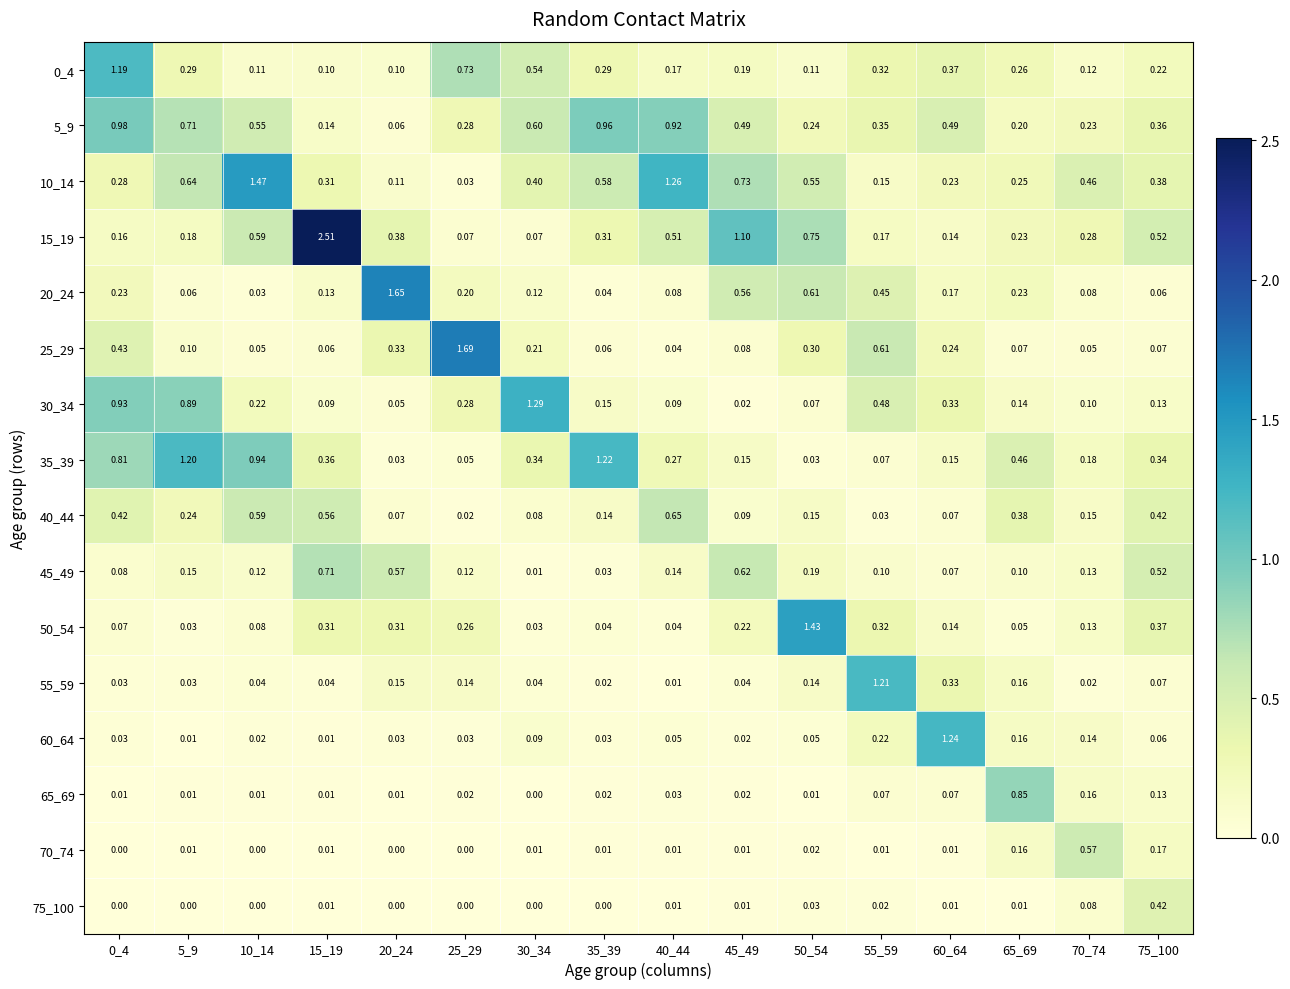

Is the value of 20_24 at 65_69 greater than the value of 65_69 at 5_9?

Yes